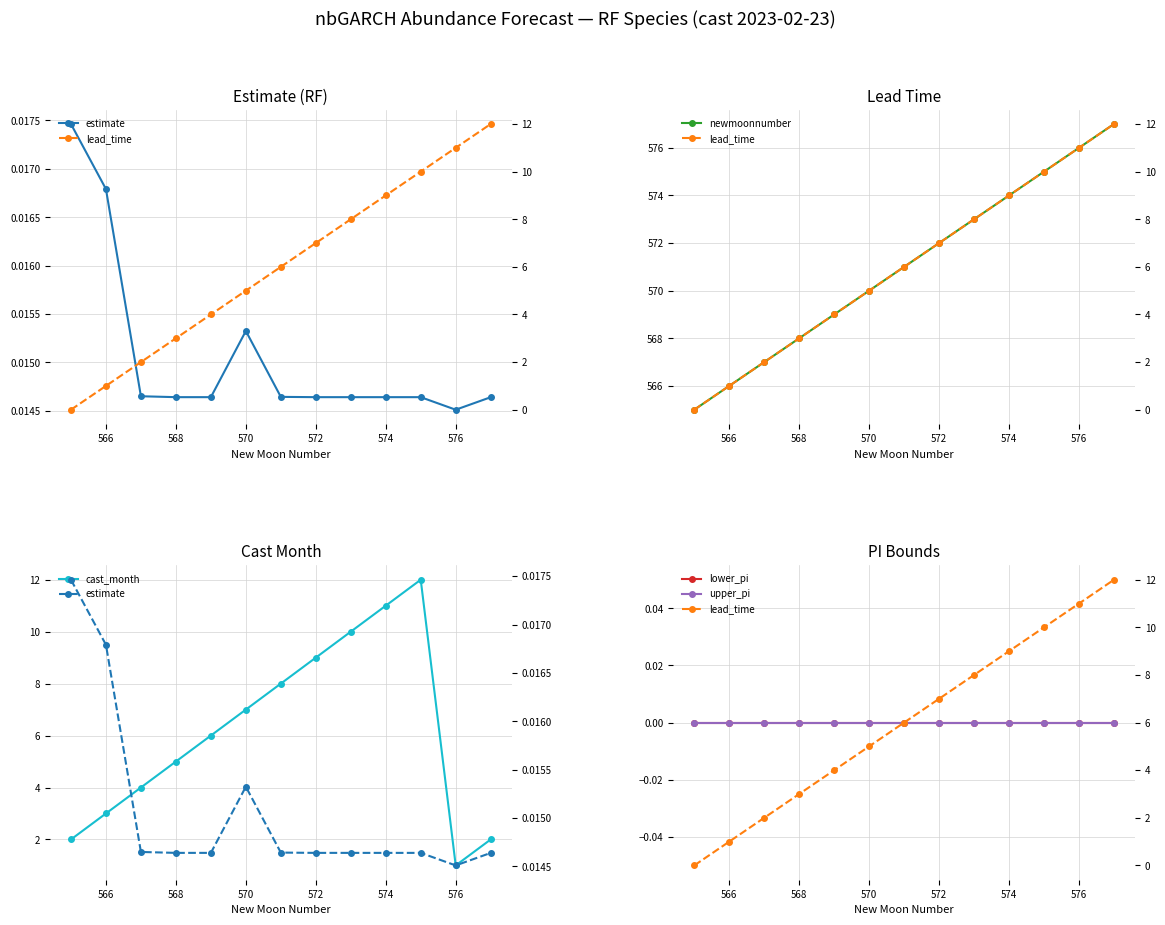

True or false: lower_pi and lead_time intersect in this chart.

False